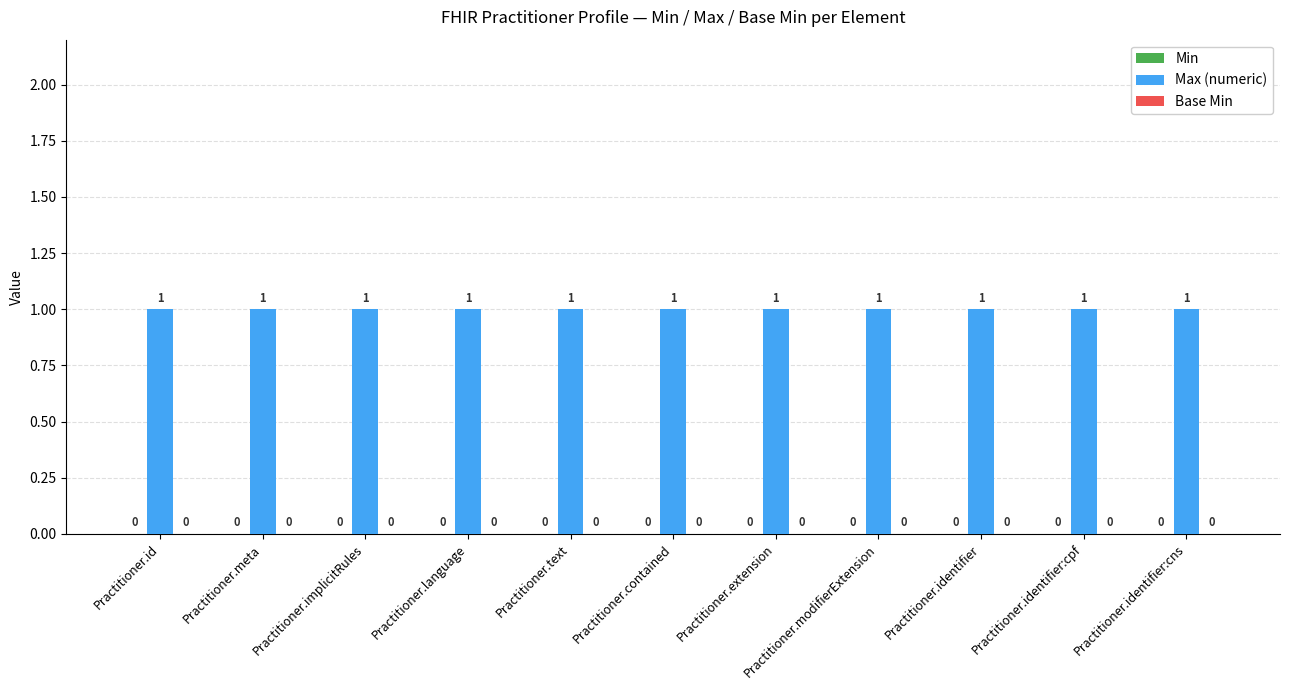

What is the label of the 3rd bar from the left?

Practitioner.implicitRules